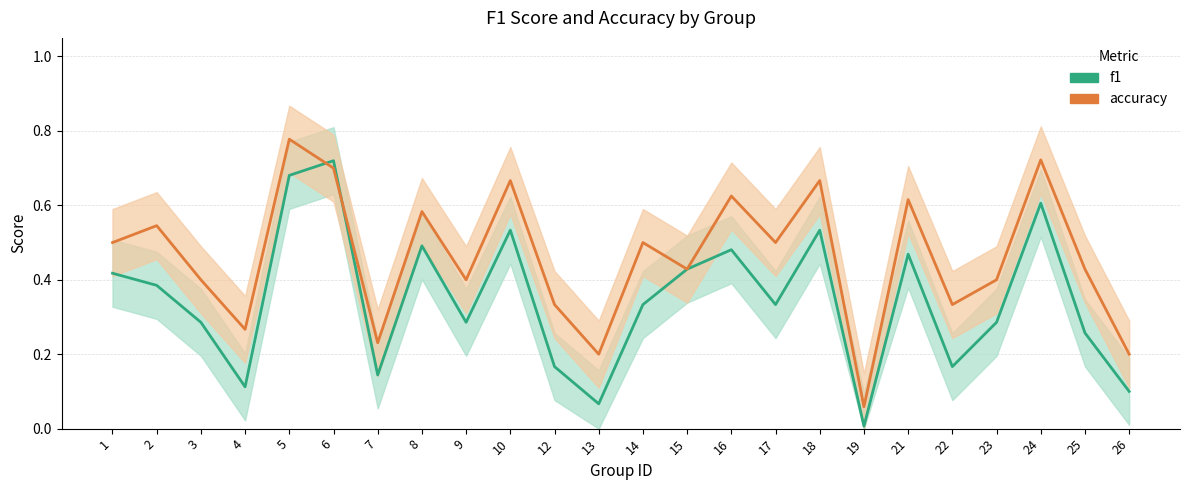

Which category has the lowest value across all series?

19